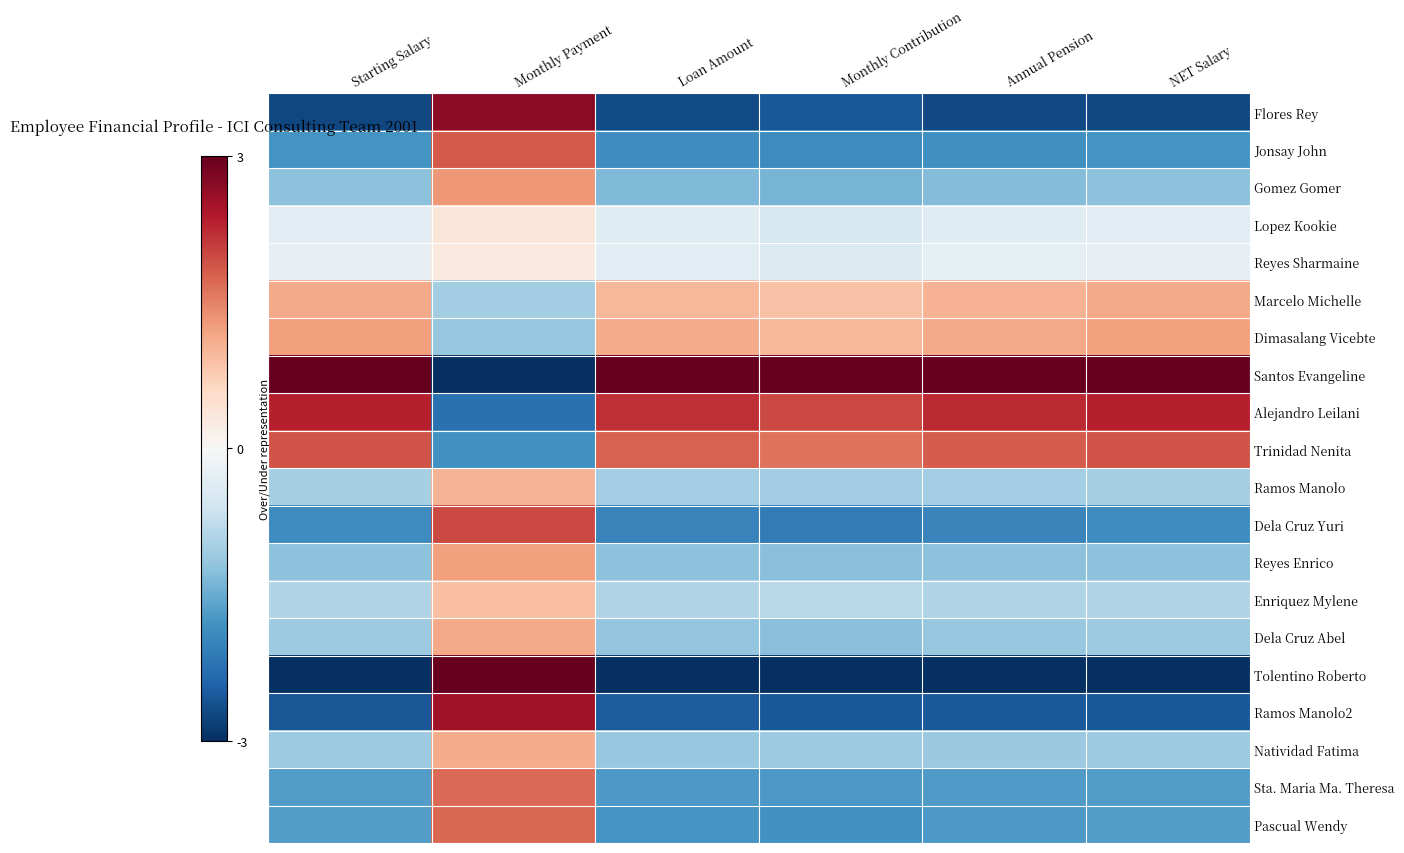

Which series has the widest spread of values?

Santos Evangeline